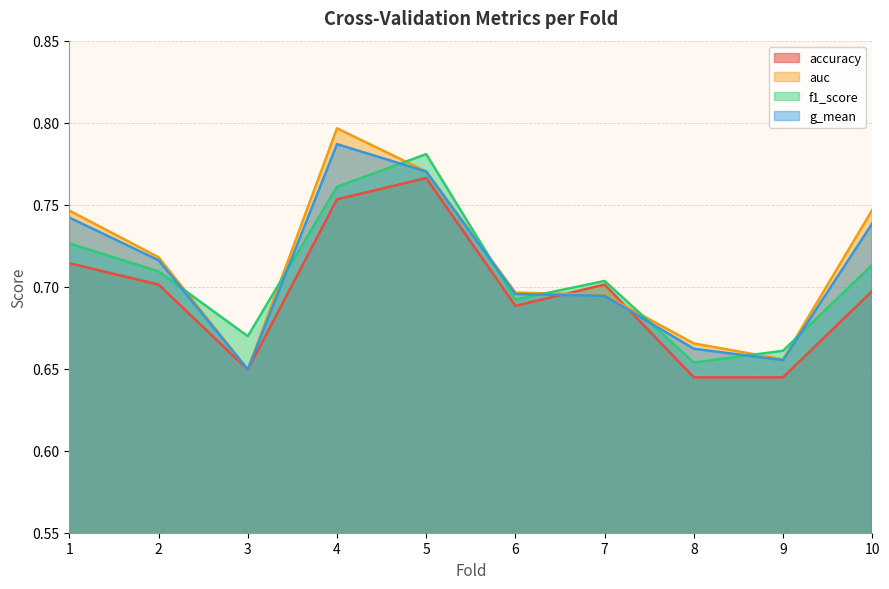

True or false: accuracy has more than 1 points higher than both neighbors.

True